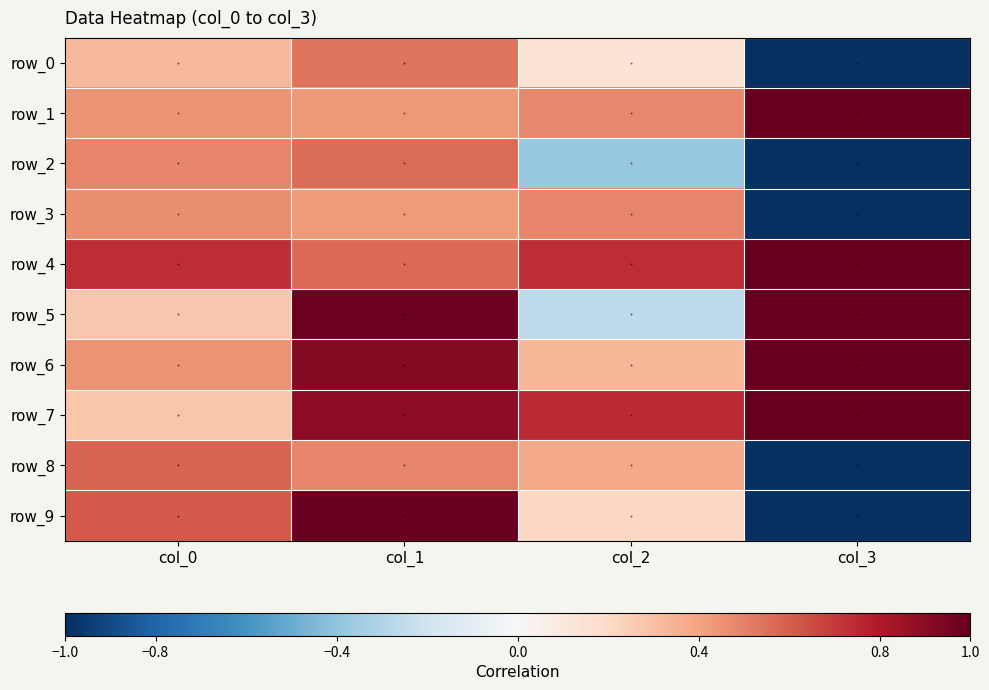

What is the sum of the row_6 values at col_0 and col_3?

1.5